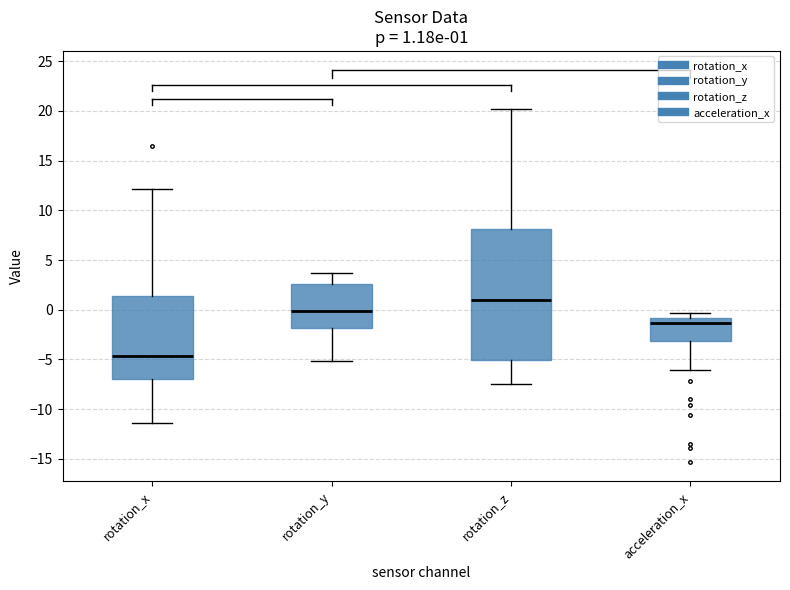

Which box's median line is the highest?

rotation_z